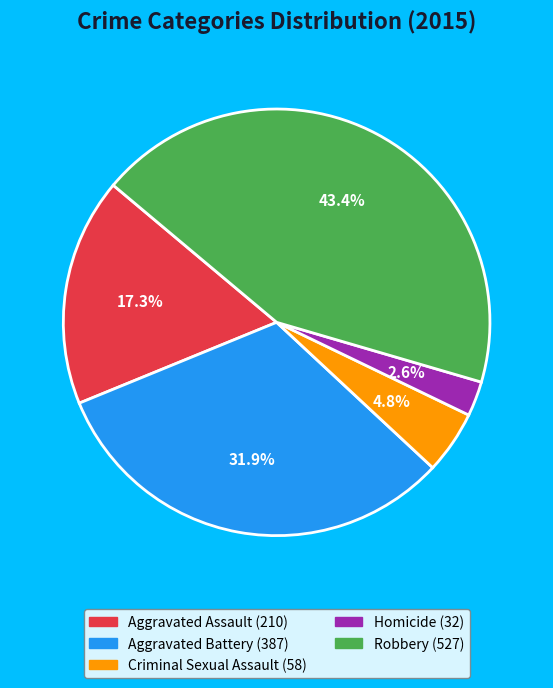

Is Aggravated Battery the majority of the pie?

No